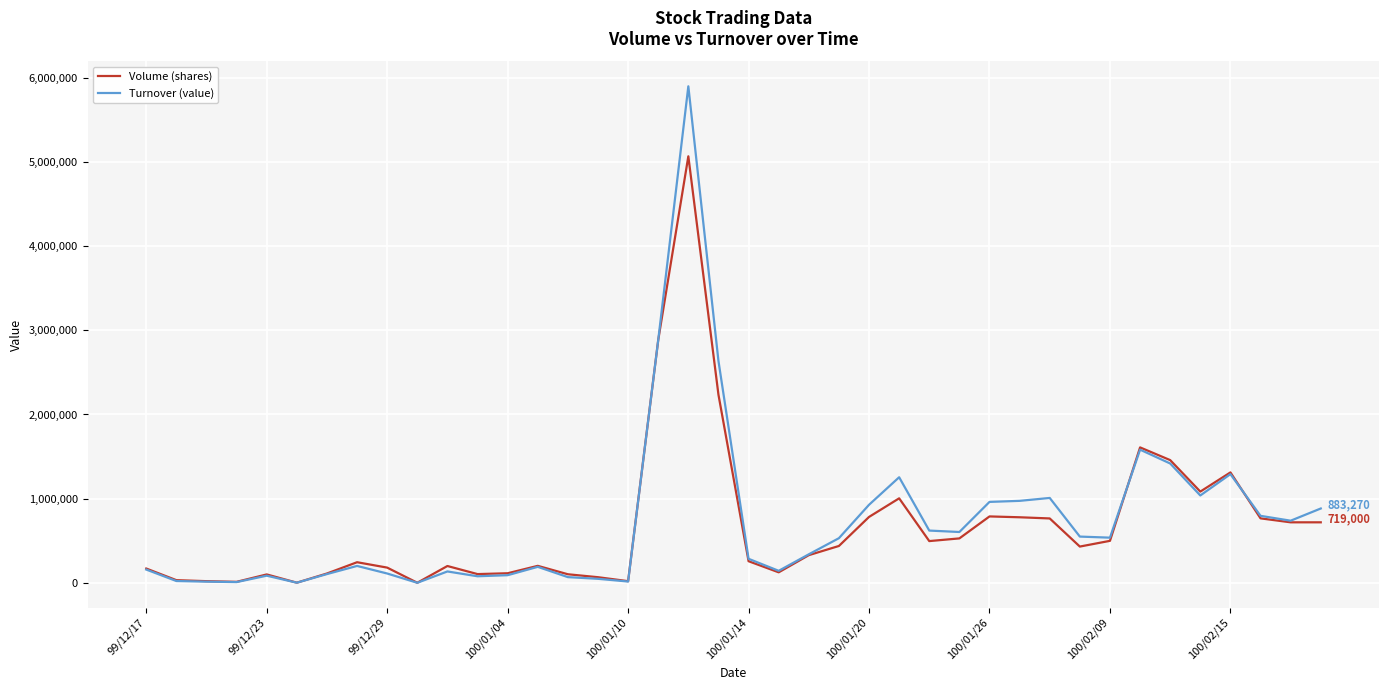

Which series has the widest spread of values?

Turnover (value)